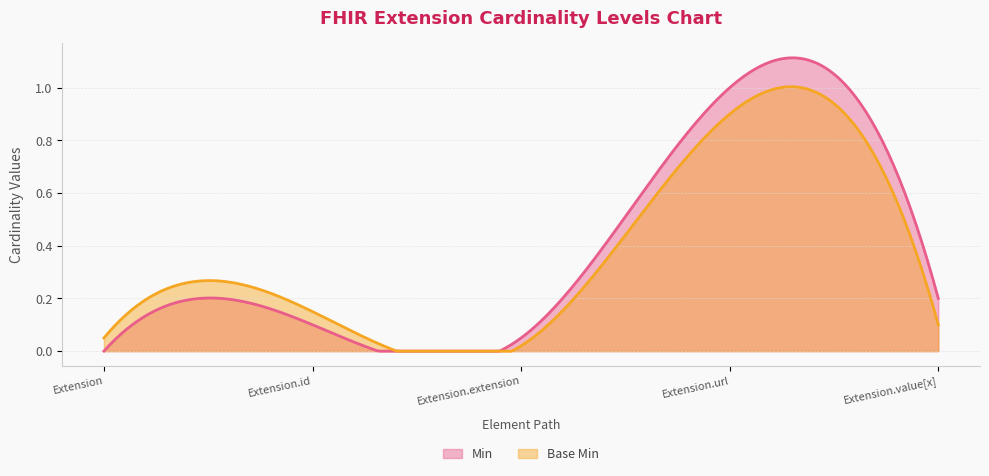

What is the sum of all Min values?

118.6